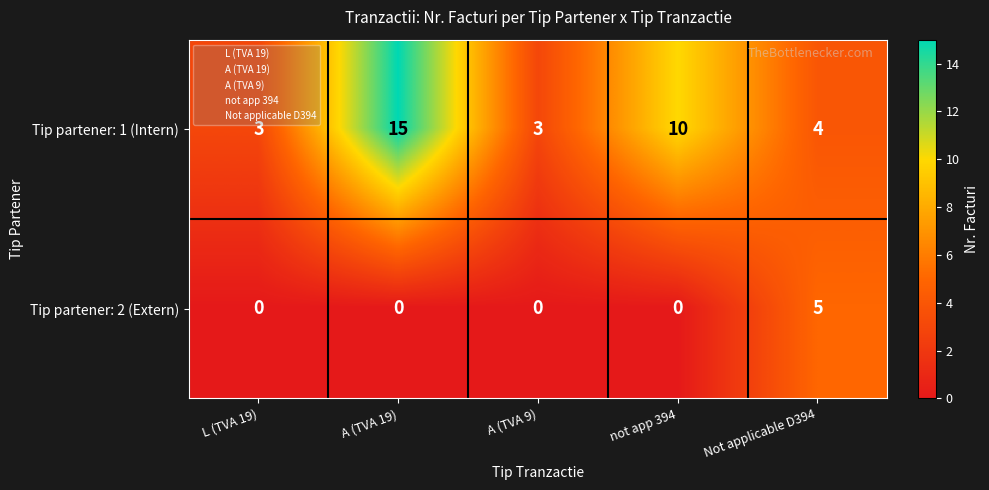

What is the difference between the maximum and minimum values in the Tip partener: 2 (Extern) series?

5